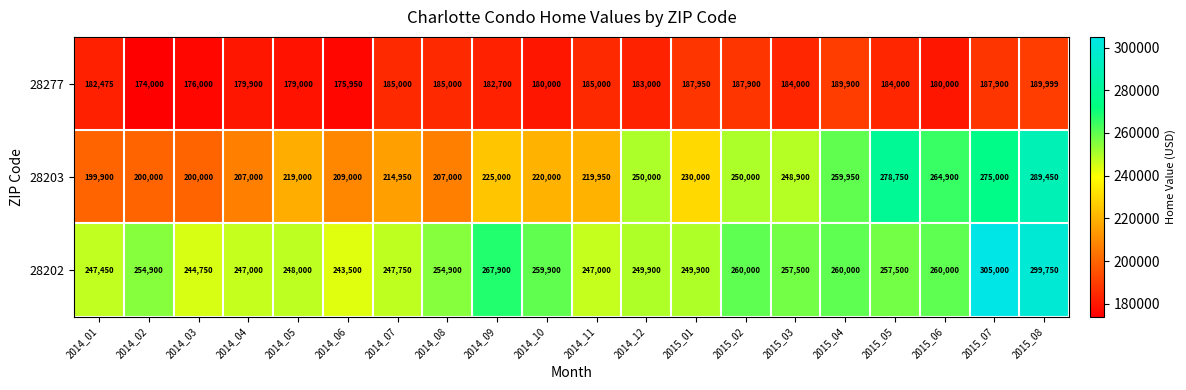

What is the total value across all series at 2014_11?

651950